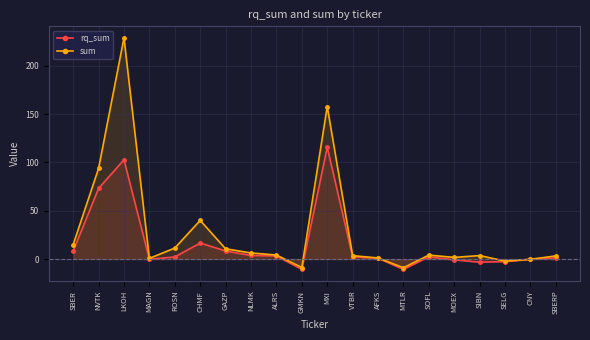

What are all the series names shown in the legend?

rq_sum, sum